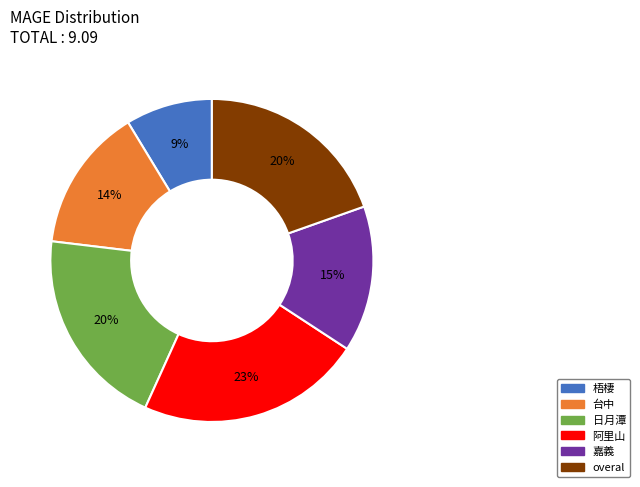

Is it true that 日月潭 is 20% of the pie?

True